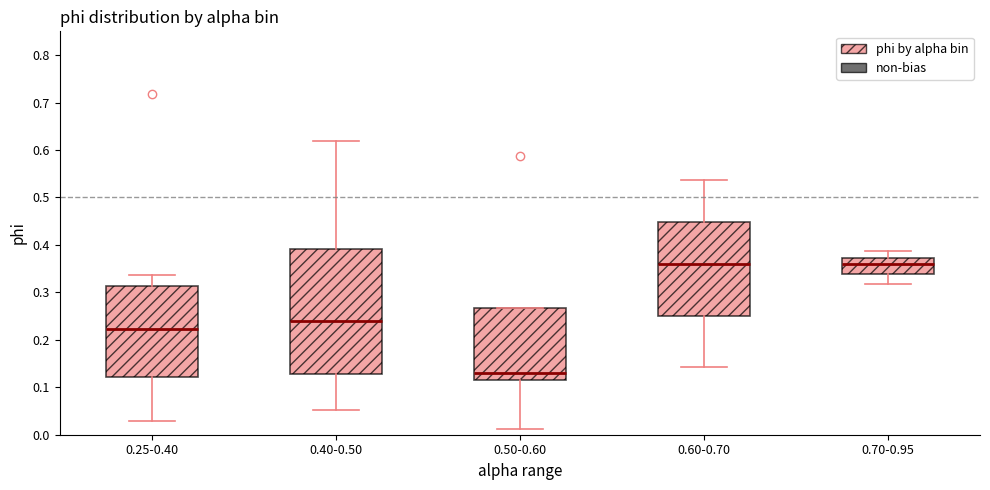

Where does the lower whisker of the box for 0.50-0.60 end on the y-axis? The values are not printed on the chart, so give them approximately, as read against the axis.

0.01